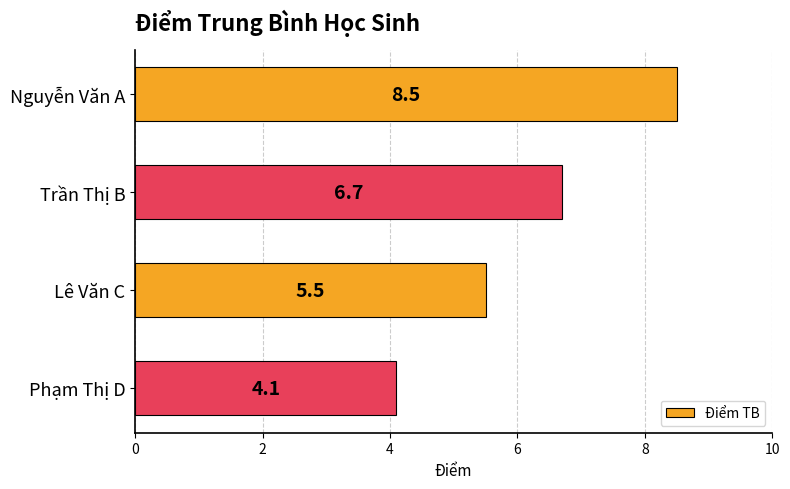

What is the sum of the values at Phạm Thị D and Nguyễn Văn A?

12.6